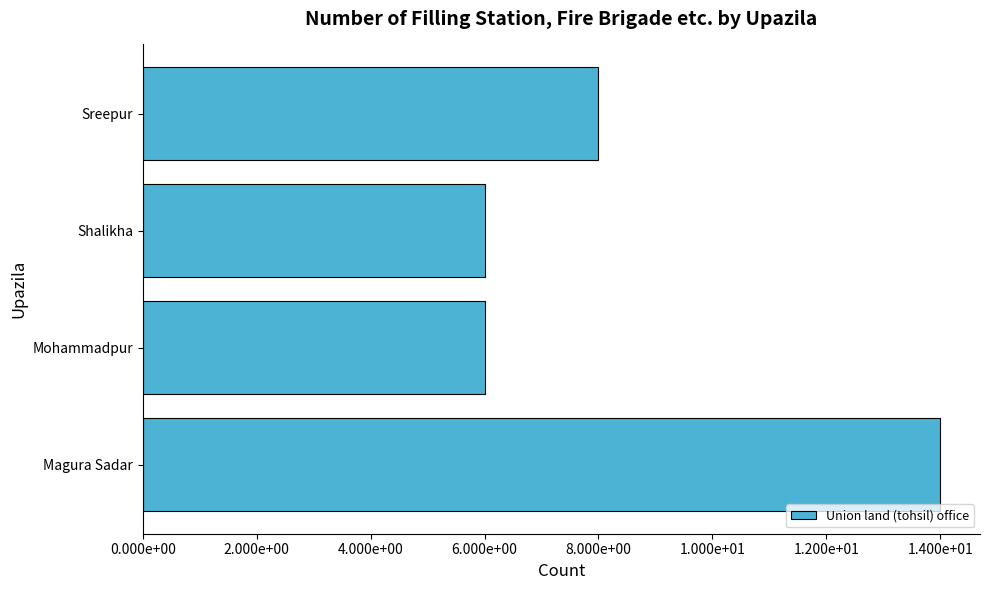

Does the chart contain any negative values?

No